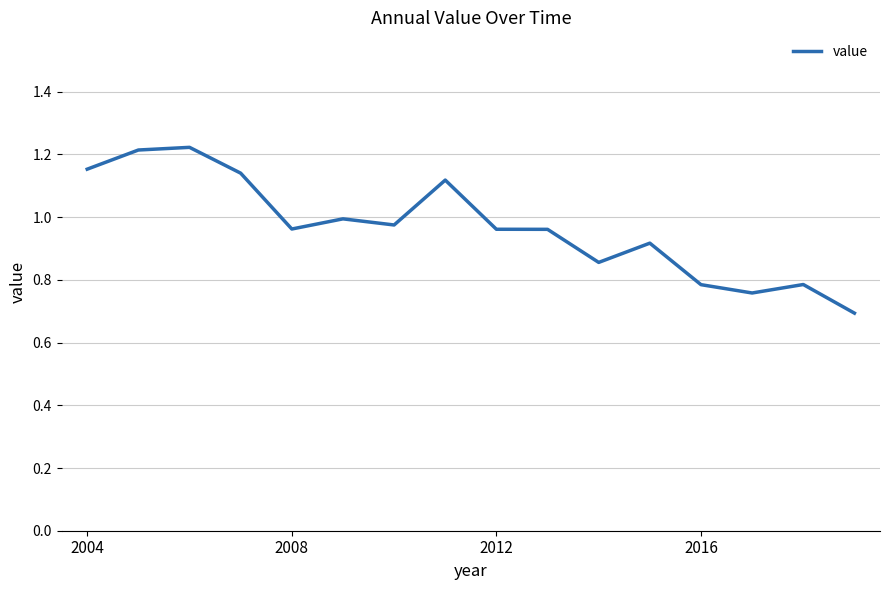

How many series are shown in this chart?

1